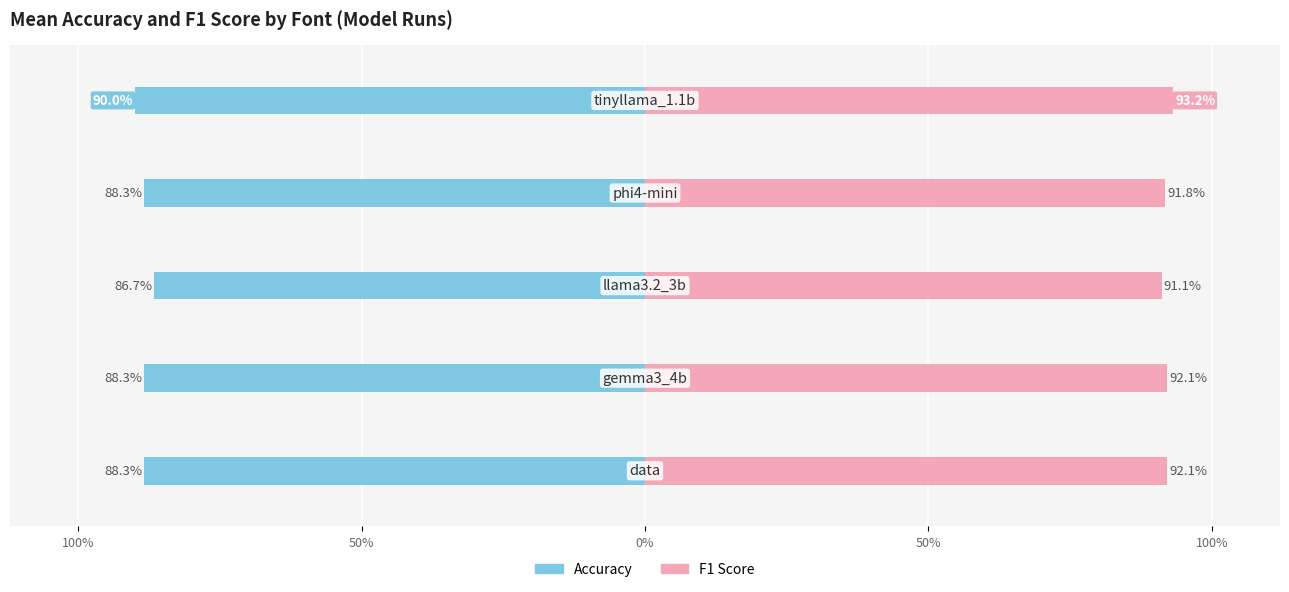

Which series has the largest total across all categories?

F1 Score